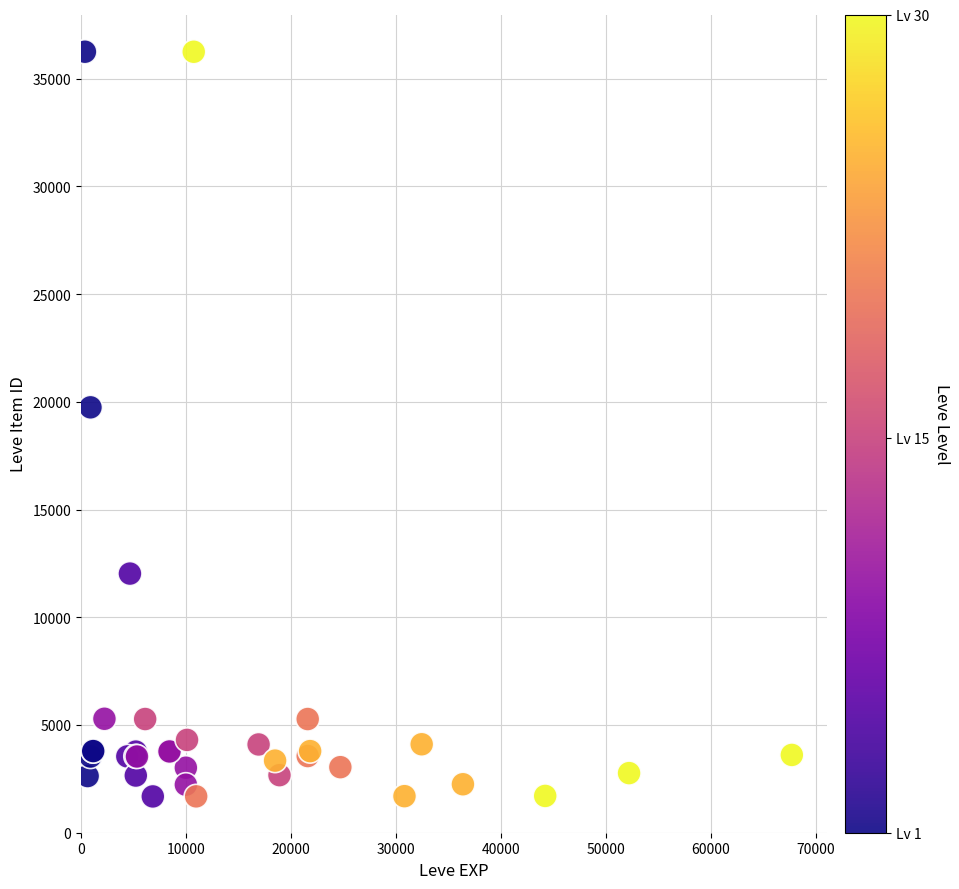

What Y value in the scatter plot is closest to 18967?

19744